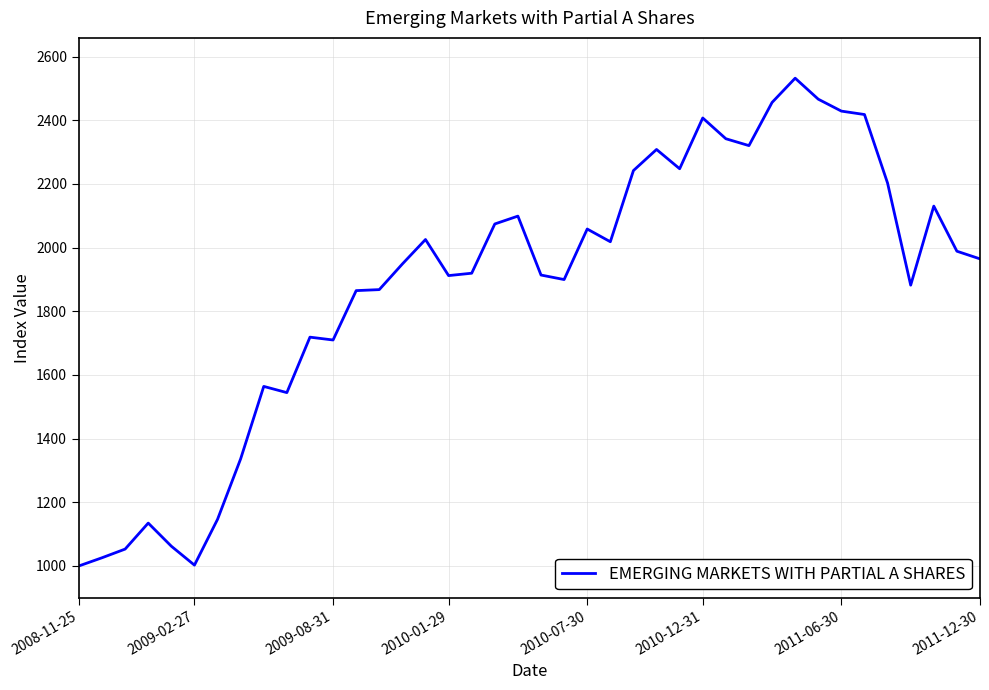

Does the chart display data point markers on the line(s)?

No